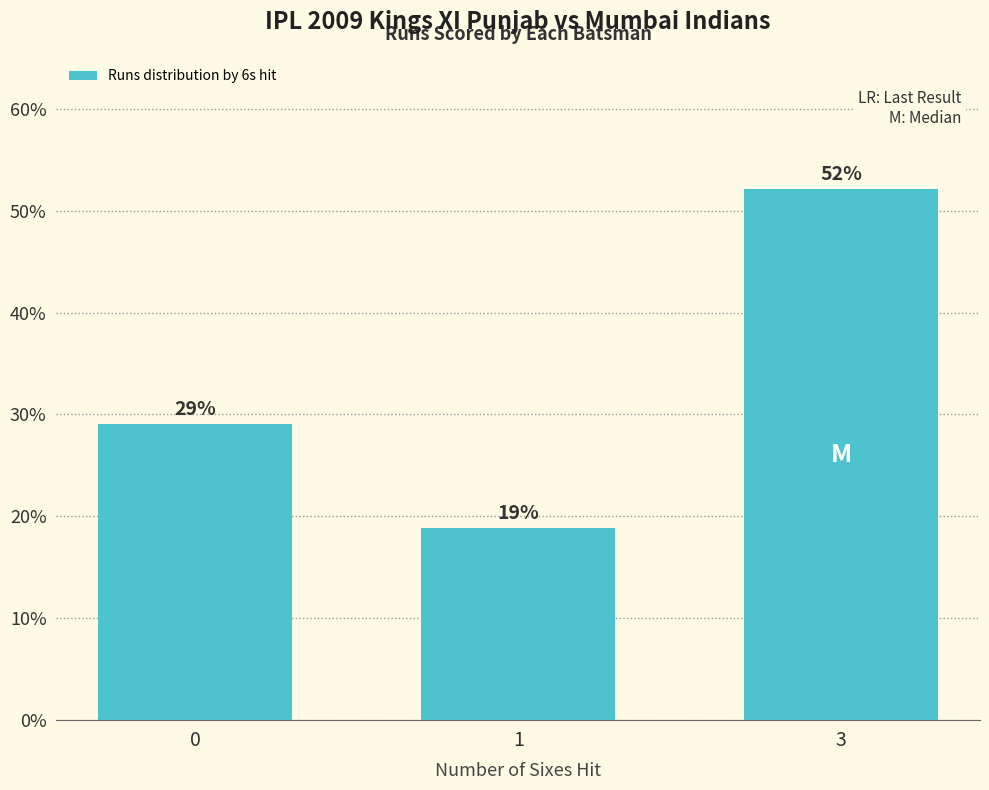

What is the difference between the second highest and minimum values?

0.1